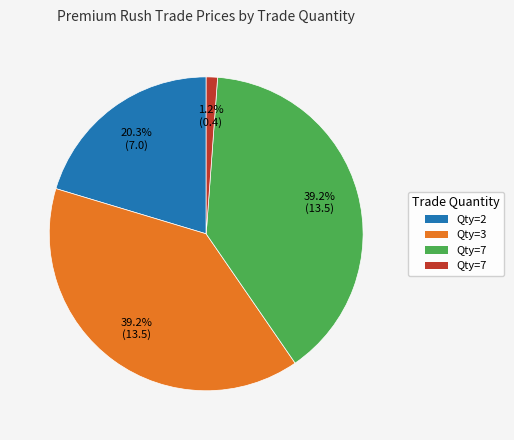

Count the number of slices in the pie.

4